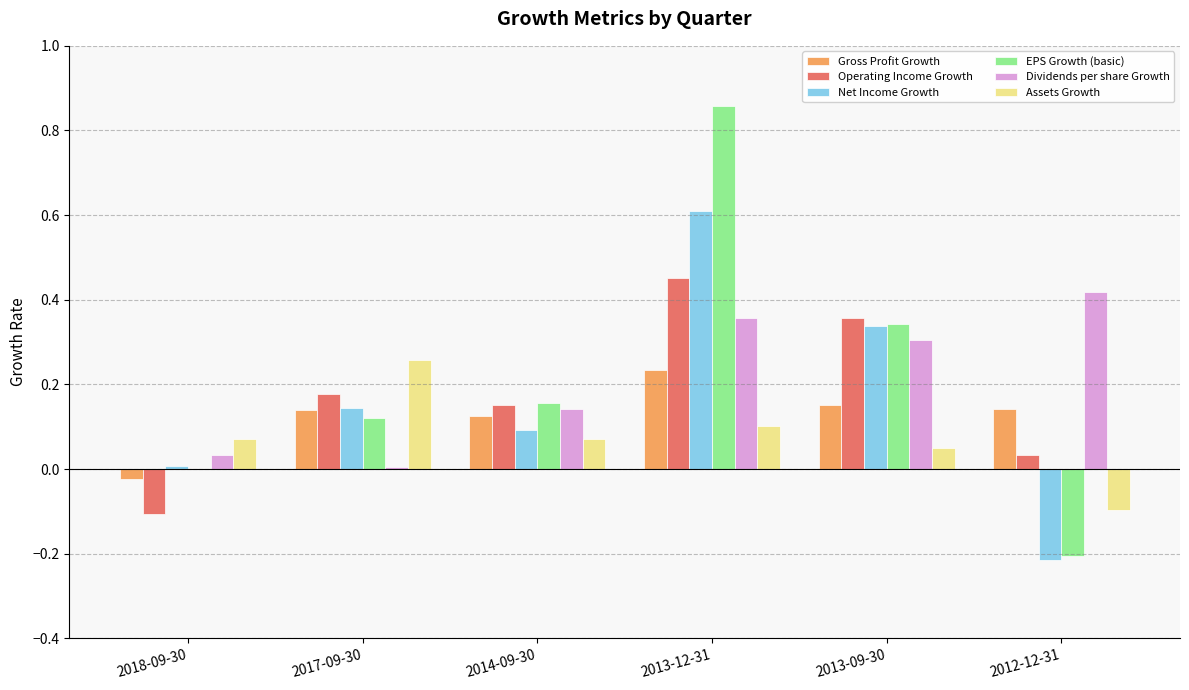

What is the sum of all Dividends per share Growth values?

1.3